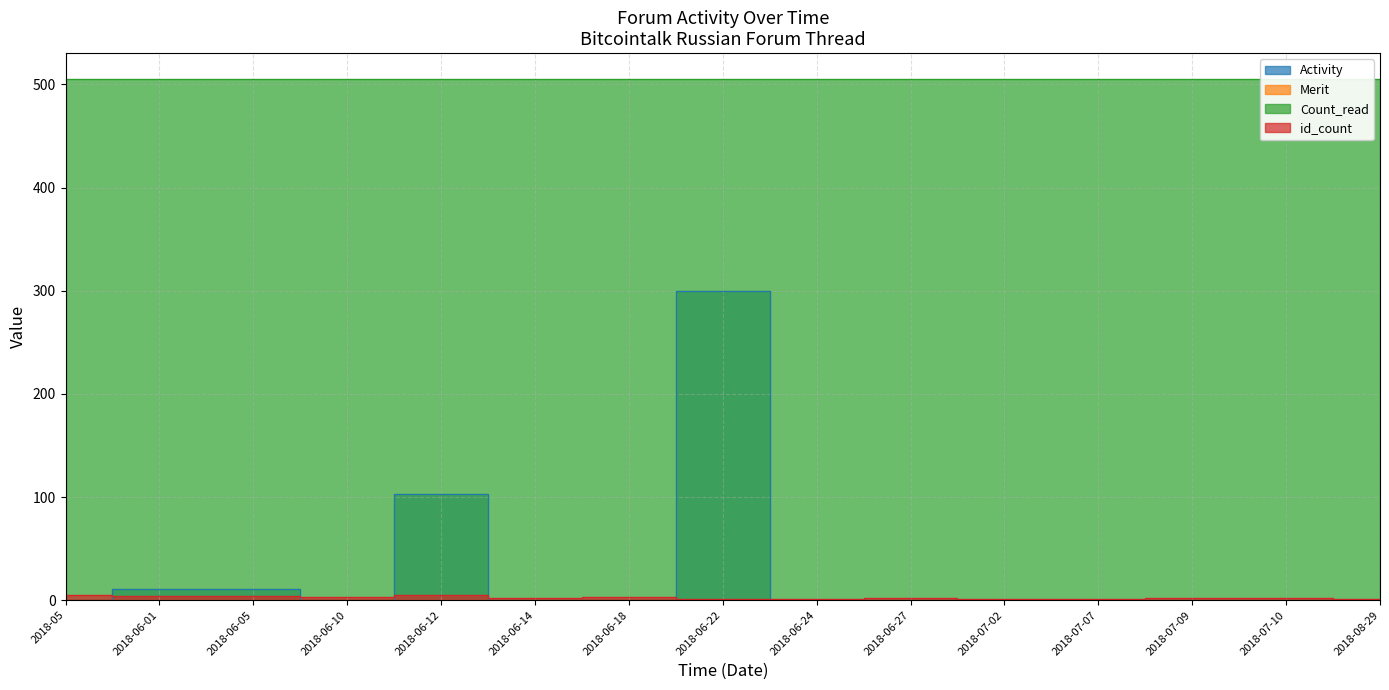

Does the chart have visible grid lines?

Yes